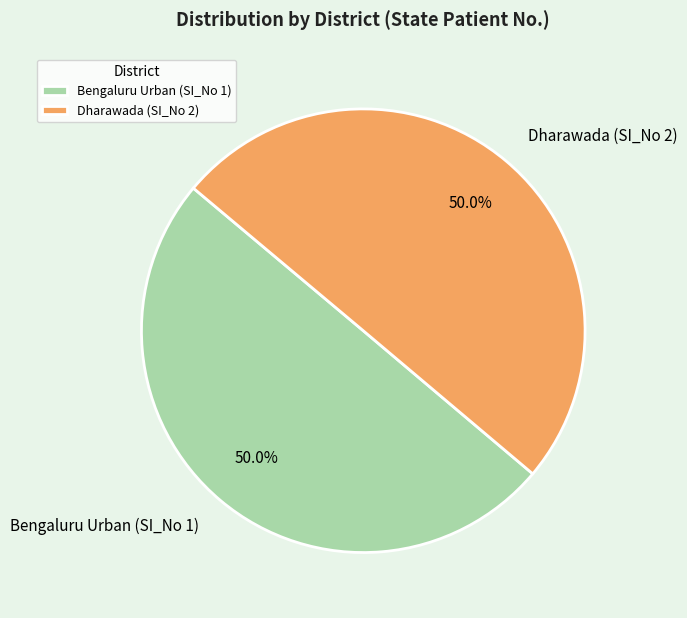

The Dharawada (SI_No 2) slice represents 50% of the pie. True or false?

True